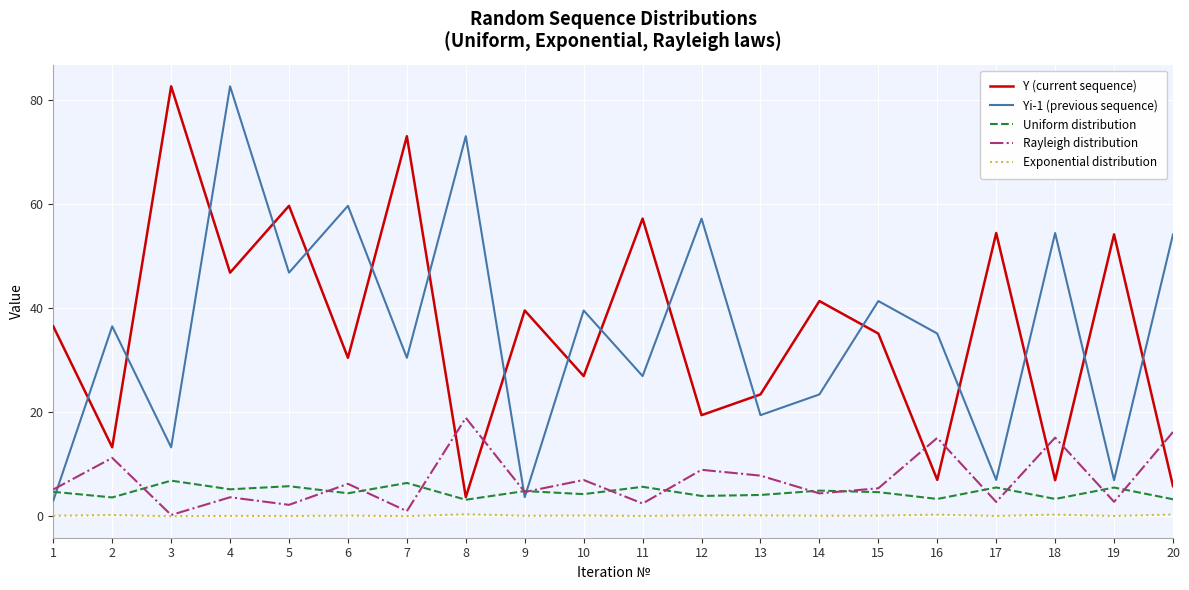

What is the average value of the Exponential distribution series?

0.1